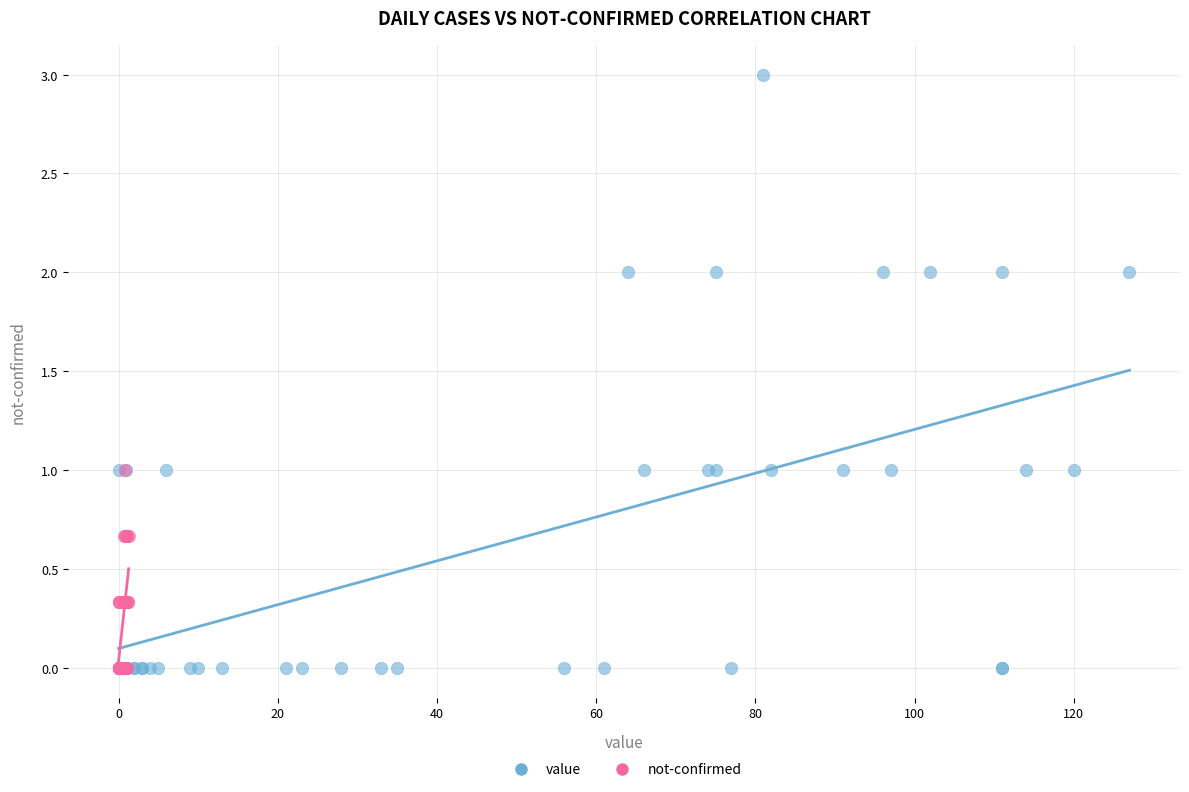

Which series has the largest Y range (max minus min)?

value